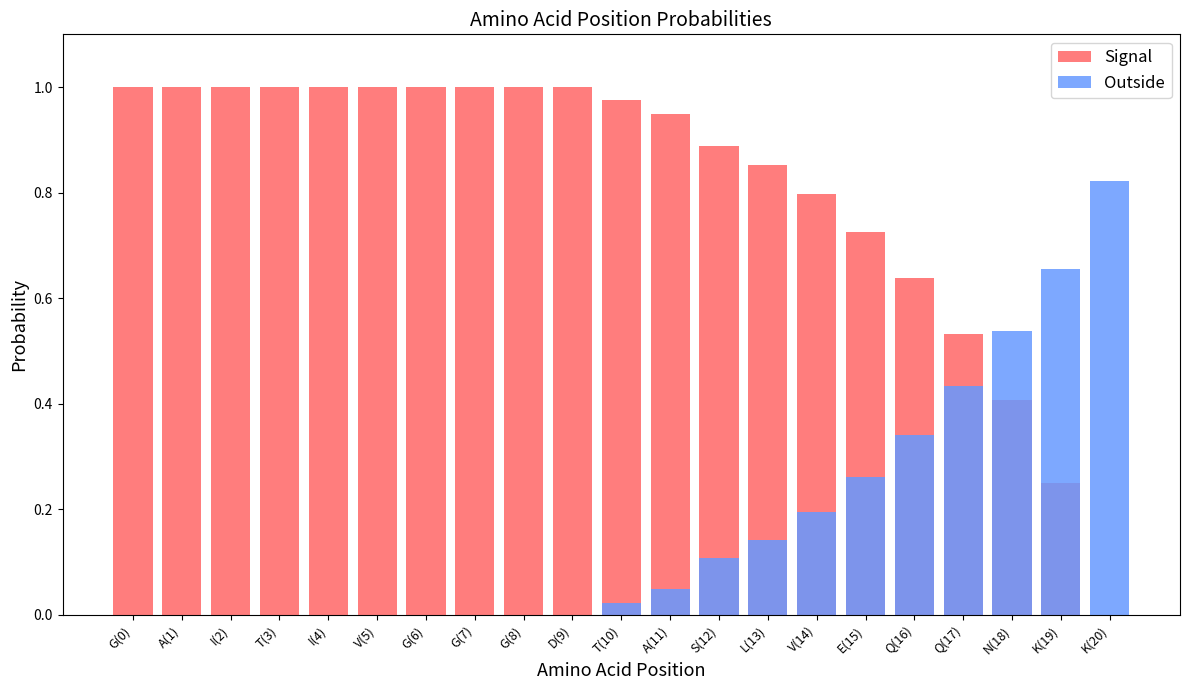

Reading right to left, extract all data points from this chart.

Signal: K(20)=0.0	K(19)=0.3	N(18)=0.4	Q(17)=0.5	Q(16)=0.6	E(15)=0.7	V(14)=0.8	L(13)=0.9	S(12)=0.9	A(11)=0.9	T(10)=1.0	D(9)=1.0	G(8)=1.0	G(7)=1.0	G(6)=1.0	V(5)=1.0	I(4)=1.0	T(3)=1.0	I(2)=1.0	A(1)=1.0	G(0)=1.0
Outside: K(20)=0.8	K(19)=0.7	N(18)=0.5	Q(17)=0.4	Q(16)=0.3	E(15)=0.3	V(14)=0.2	L(13)=0.1	S(12)=0.1	A(11)=0.0	T(10)=0.0	D(9)=0.0	G(8)=0.0	G(7)=0.0	G(6)=0.0	V(5)=0.0	I(4)=0.0	T(3)=0.0	I(2)=0.0	A(1)=0.0	G(0)=0.0